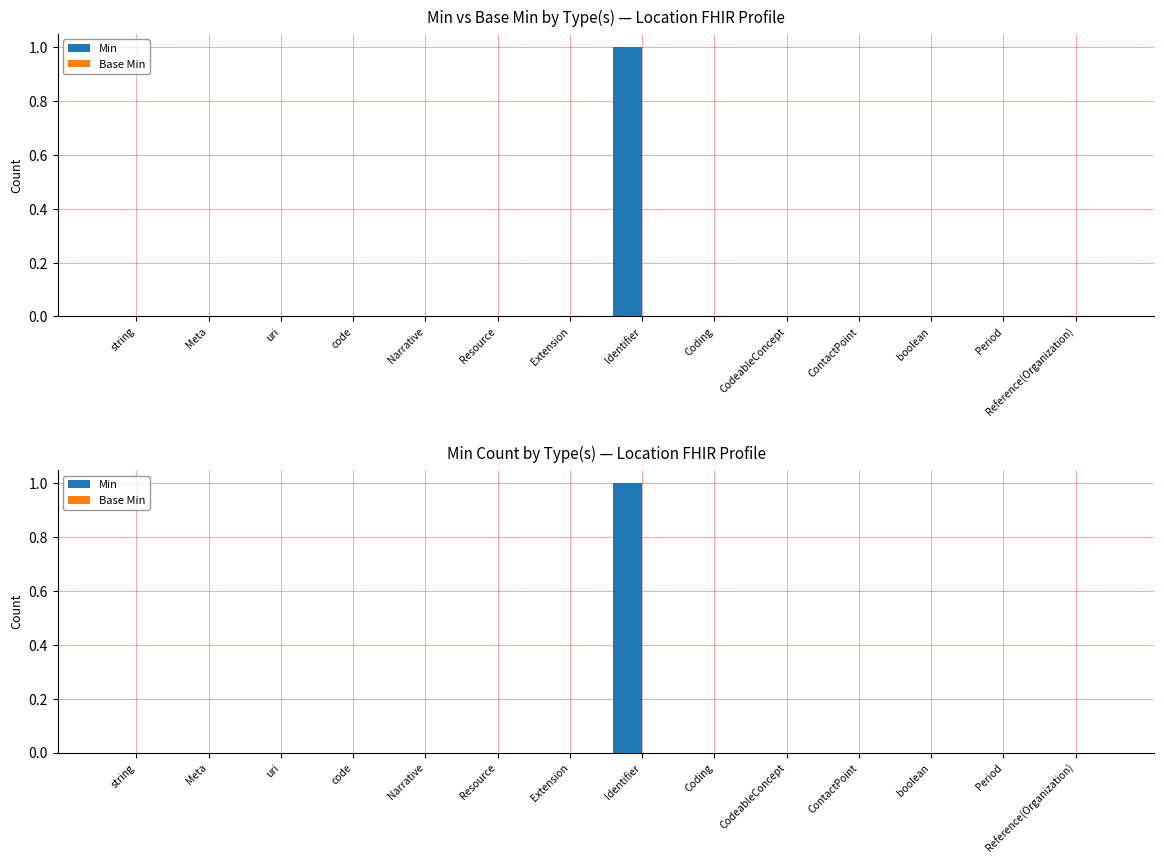

Reading left to right, transcribe all the data shown in this chart.

Min: string=0	Meta=0	uri=0	code=0	Narrative=0	Resource=0	Extension=0	Identifier=1	Coding=0	CodeableConcept=0	ContactPoint=0	boolean=0	Period=0	Reference(Organization)=0
Base Min: string=0	Meta=0	uri=0	code=0	Narrative=0	Resource=0	Extension=0	Identifier=0	Coding=0	CodeableConcept=0	ContactPoint=0	boolean=0	Period=0	Reference(Organization)=0